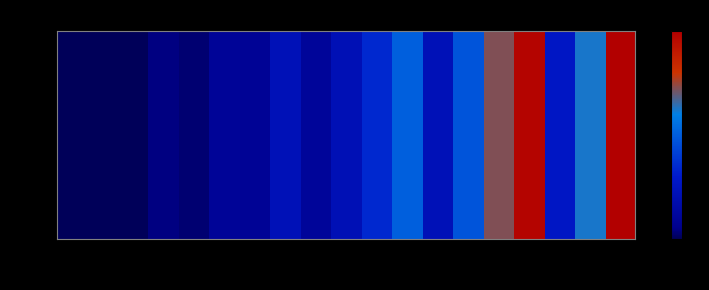

What is the ratio of the value at 2017Q2 to the value at 2018Q4?

0.2